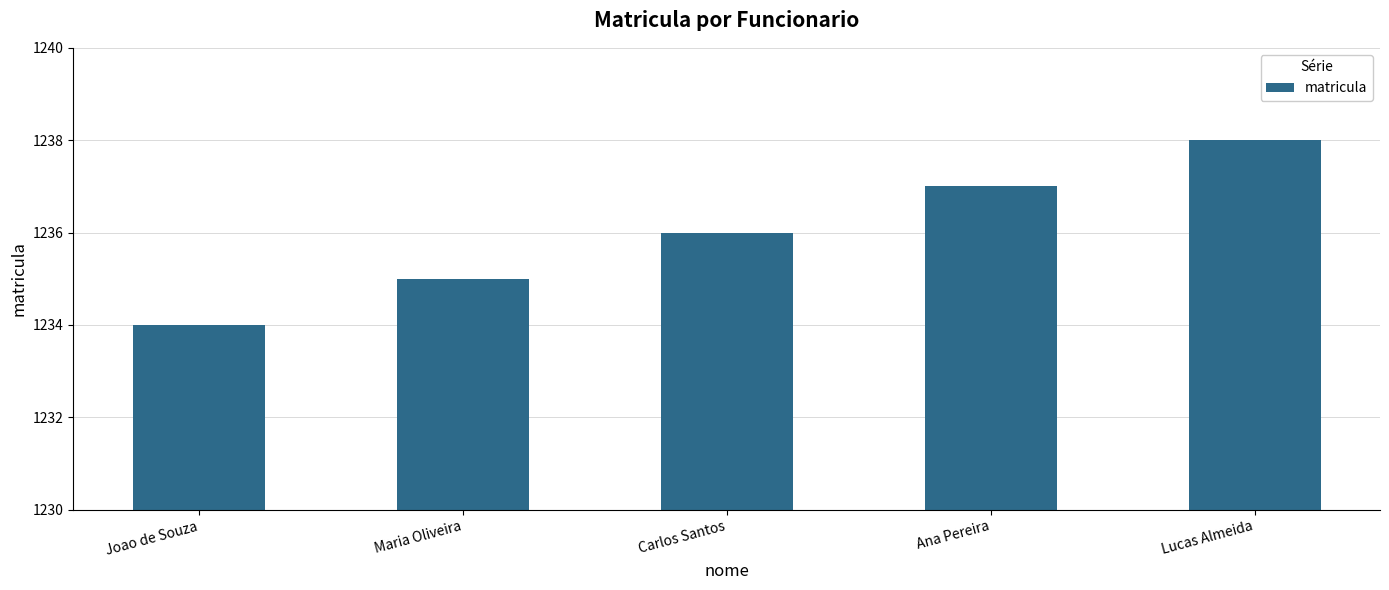

How many data points does each series have?

5